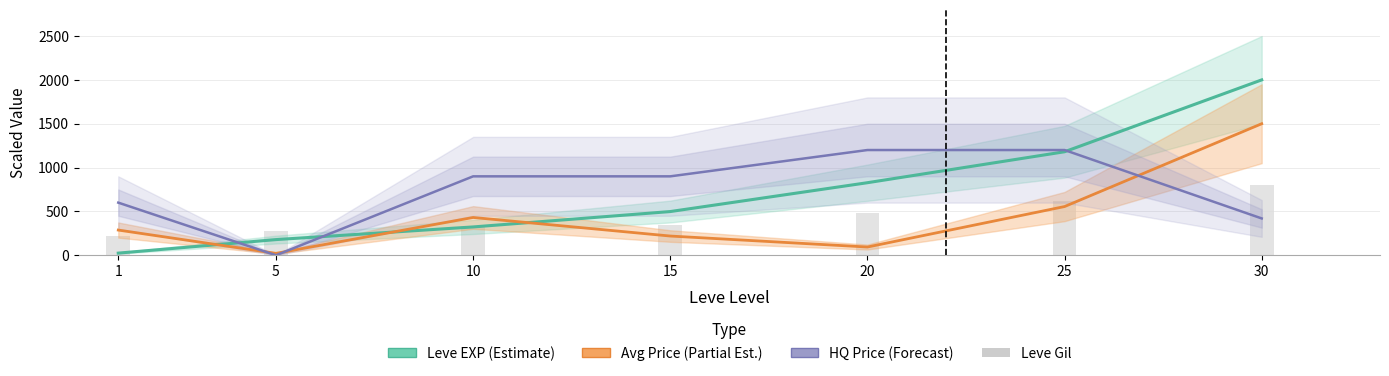

What is the difference between the second highest and second lowest values in the HQ Price (Forecast) series?

780.2